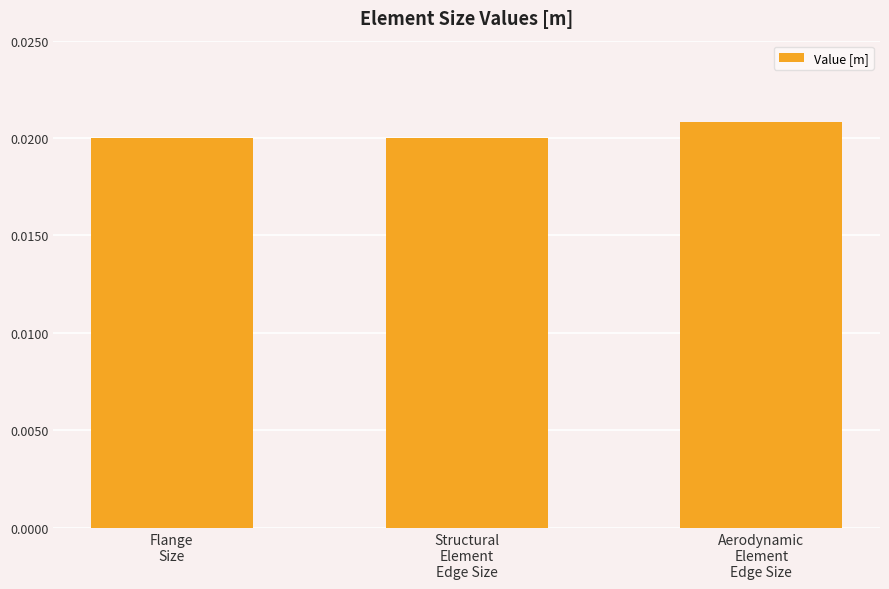

How many bars are there in total?

3